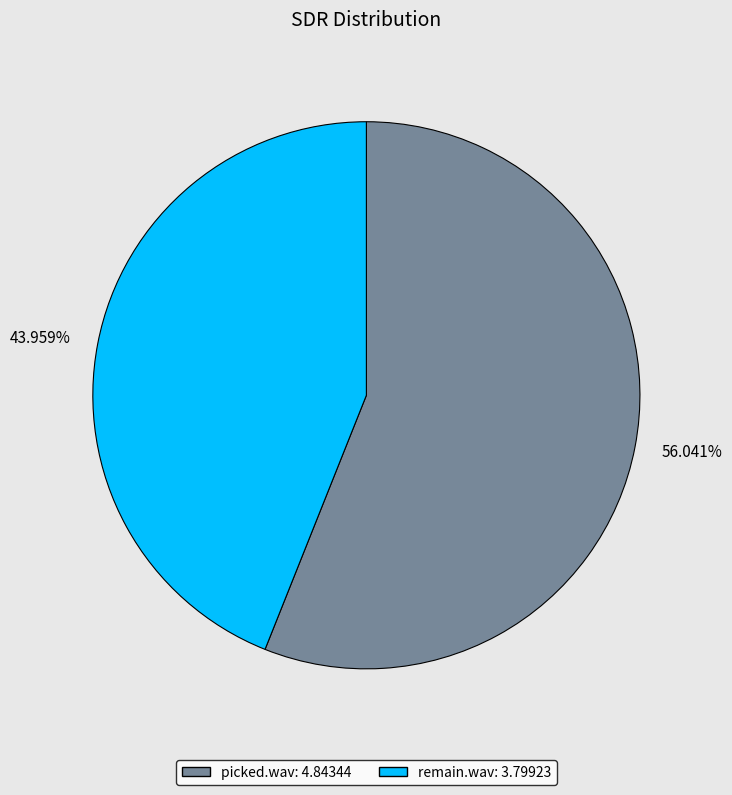

What percentage is the picked.wav slice, to the nearest percent?

56%